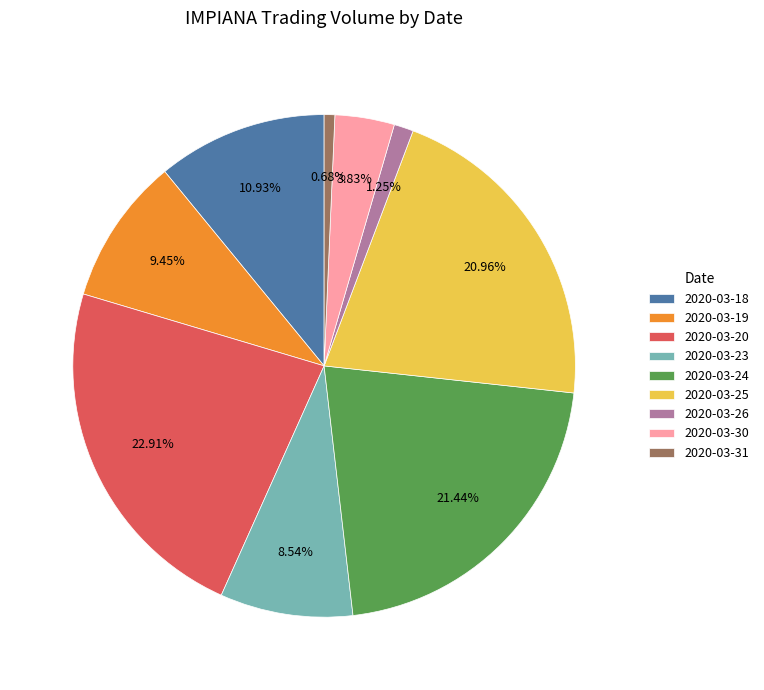

Does 2020-03-23 represent more than half of the total?

No